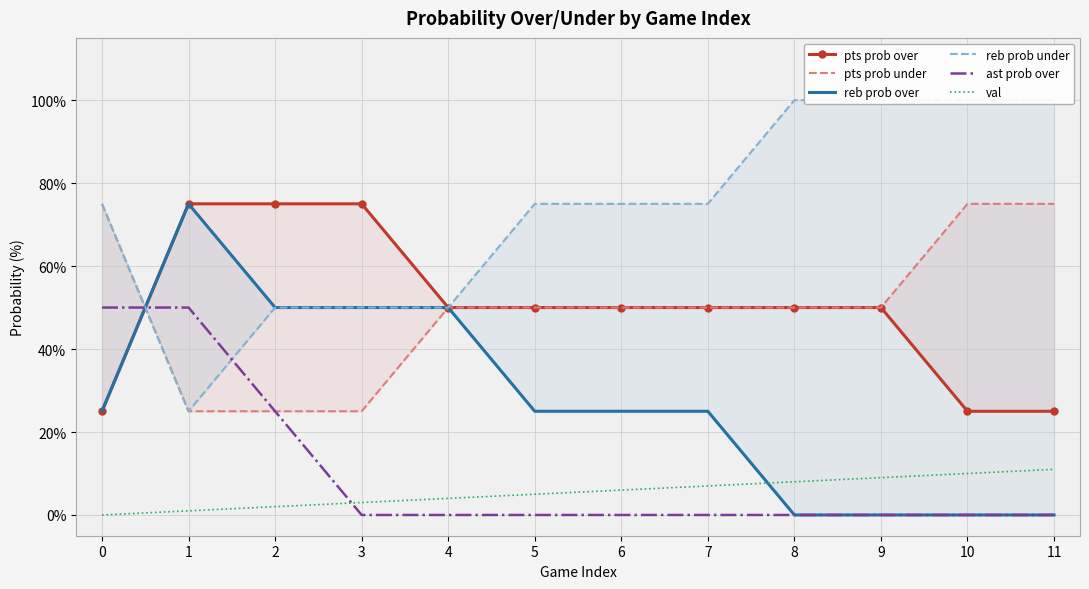

Reading left to right, transcribe all the data shown in this chart.

pts prob over: 25	75	75	75	50	50	50	50	50	50	25	25
pts prob under: 75	25	25	25	50	50	50	50	50	50	75	75
reb prob over: 25	75	50	50	50	25	25	25	0	0	0	0
reb prob under: 75	25	50	50	50	75	75	75	100	100	100	100
ast prob over: 50	50	25	0	0	0	0	0	0	0	0	0
val: 0	1	2	3	4	5	6	7	8	9	10	11